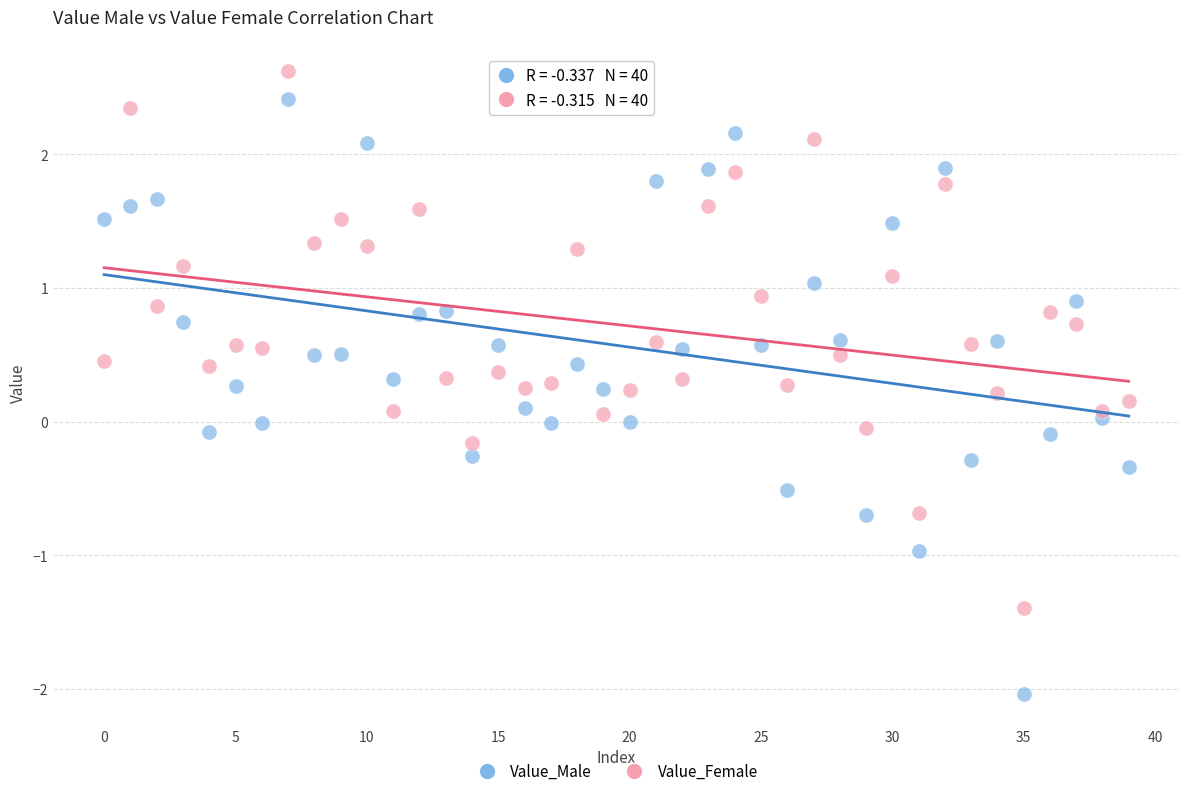

Which series has the widest spread of Y values?

Value_Male